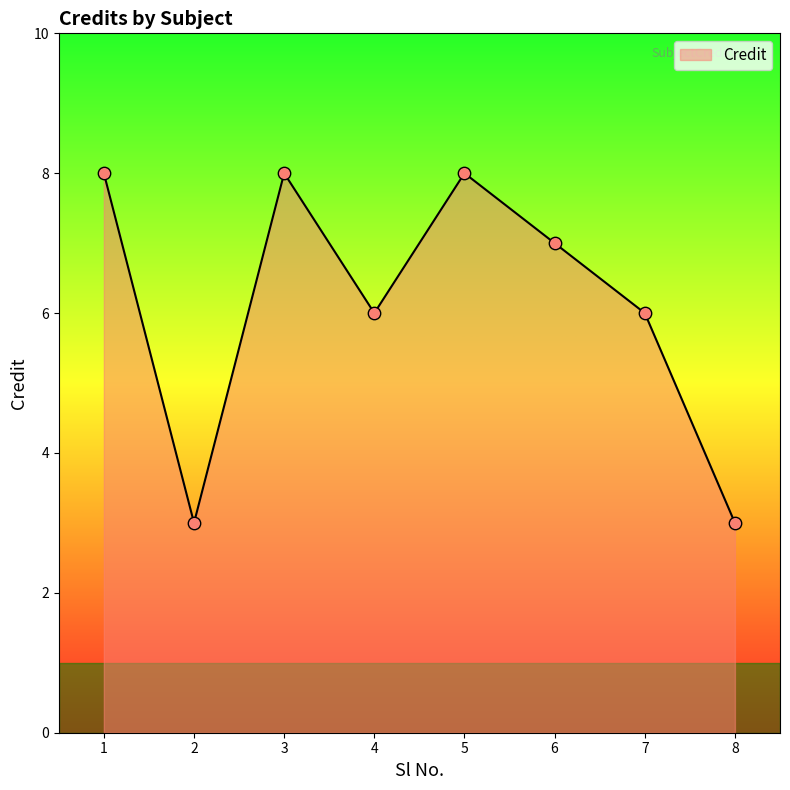

What is the ratio of the value at 8 to the value at 2?

1.0